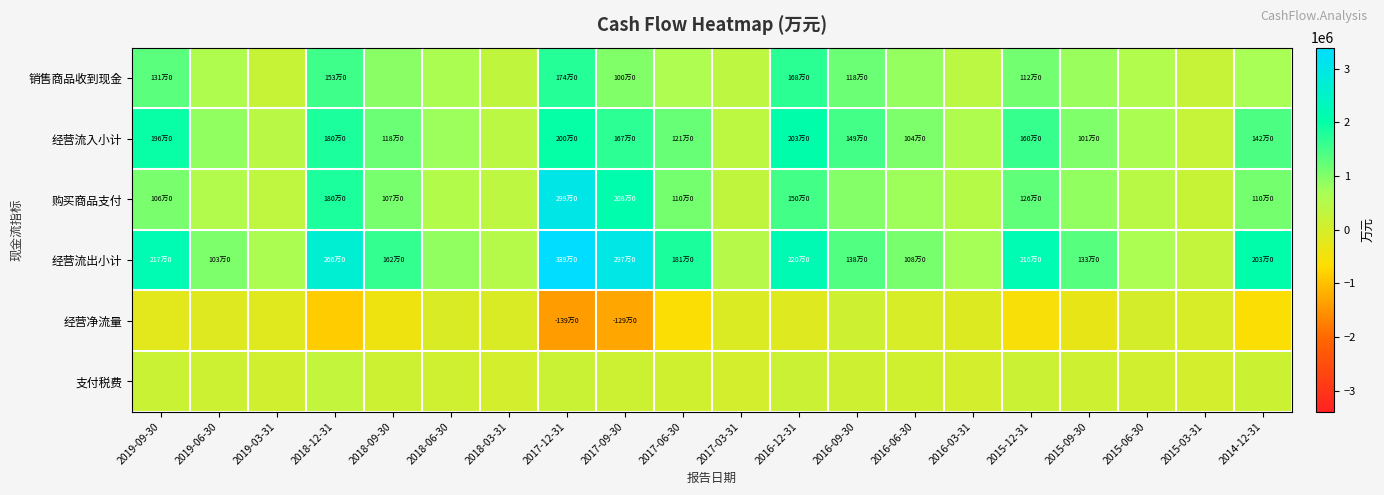

Reading left to right, transcribe all the data shown in this chart.

销售商品收到现金: 2019-09-30=1316036	2019-06-30=577197	2019-03-31=199900	2018-12-31=1537295	2018-09-30=930466	2018-06-30=633397	2018-03-31=306988	2017-12-31=1746107	2017-09-30=1000206	2017-06-30=609158	2017-03-31=364831	2016-12-31=1689899	2016-09-30=1184522	2016-06-30=843462	2016-03-31=419922	2015-12-31=1124557	2015-09-30=806076	2015-06-30=563108	2015-03-31=224110	2014-12-31=682811
经营流入小计: 2019-09-30=1960541	2019-06-30=866045	2019-03-31=436869	2018-12-31=1804861	2018-09-30=1187369	2018-06-30=790108	2018-03-31=408803	2017-12-31=2000026	2017-09-30=1677333	2017-06-30=1216304	2017-03-31=376457	2016-12-31=2032328	2016-09-30=1497574	2016-06-30=1045130	2016-03-31=578580	2015-12-31=1604001	2015-09-30=1011253	2015-06-30=630061	2015-03-31=248269	2014-12-31=1423033
购买商品支付: 2019-09-30=1064156	2019-06-30=539496	2019-03-31=341631	2018-12-31=1808976	2018-09-30=1078838	2018-06-30=525475	2018-03-31=361661	2017-12-31=2996159	2017-09-30=2086687	2017-06-30=1109389	2017-03-31=307295	2016-12-31=1506008	2016-09-30=975088	2016-06-30=756483	2016-03-31=489625	2015-12-31=1263767	2015-09-30=869420	2015-06-30=446795	2015-03-31=209254	2014-12-31=1103738
经营流出小计: 2019-09-30=2179497	2019-06-30=1036713	2019-03-31=631111	2018-12-31=2666938	2018-09-30=1623765	2018-06-30=873069	2018-03-31=493788	2017-12-31=3393634	2017-09-30=2970764	2017-06-30=1816443	2017-03-31=476066	2016-12-31=2206629	2016-09-30=1386894	2016-06-30=1082565	2016-03-31=704127	2015-12-31=2167134	2015-09-30=1333664	2015-06-30=636663	2015-03-31=282852	2014-12-31=2033636
经营净流量: 2019-09-30=-218957	2019-06-30=-170667	2019-03-31=-194241	2018-12-31=-862077	2018-09-30=-436396	2018-06-30=-82962	2018-03-31=-84985	2017-12-31=-1393608	2017-09-30=-1293430	2017-06-30=-600139	2017-03-31=-99608	2016-12-31=-174301	2016-09-30=110680	2016-06-30=-37435	2016-03-31=-125548	2015-12-31=-563133	2015-09-30=-322410	2015-06-30=-6602	2015-03-31=-34583	2014-12-31=-610603
支付税费: 2019-09-30=174160	2019-06-30=131461	2019-03-31=68357	2018-12-31=278773	2018-09-30=122906	2018-06-30=96494	2018-03-31=30183	2017-12-31=174452	2017-09-30=131166	2017-06-30=88077	2017-03-31=38795	2016-12-31=158662	2016-09-30=113079	2016-06-30=82350	2016-03-31=34789	2015-12-31=150885	2015-09-30=111935	2015-06-30=69829	2015-03-31=32610	2014-12-31=143340